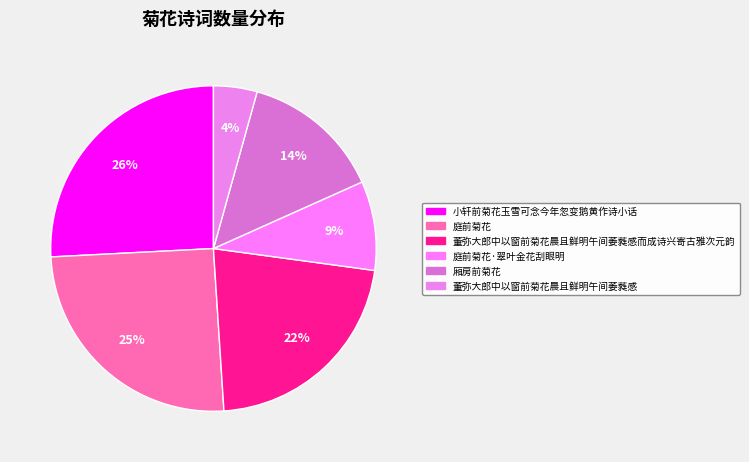

Count the number of slices in the pie.

6